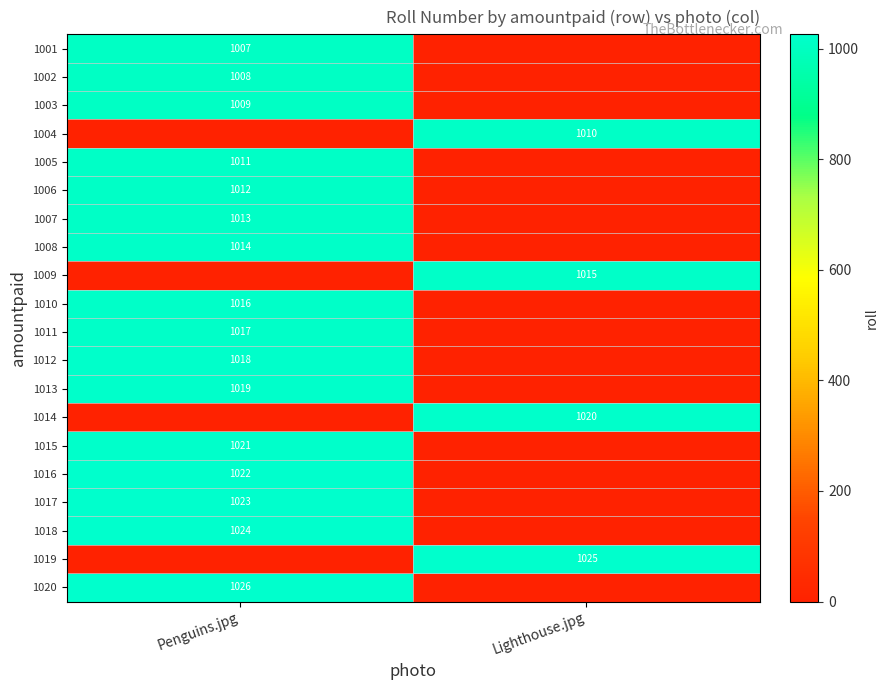

The value of 1001 at Penguins.jpg is 263. True or false?

False